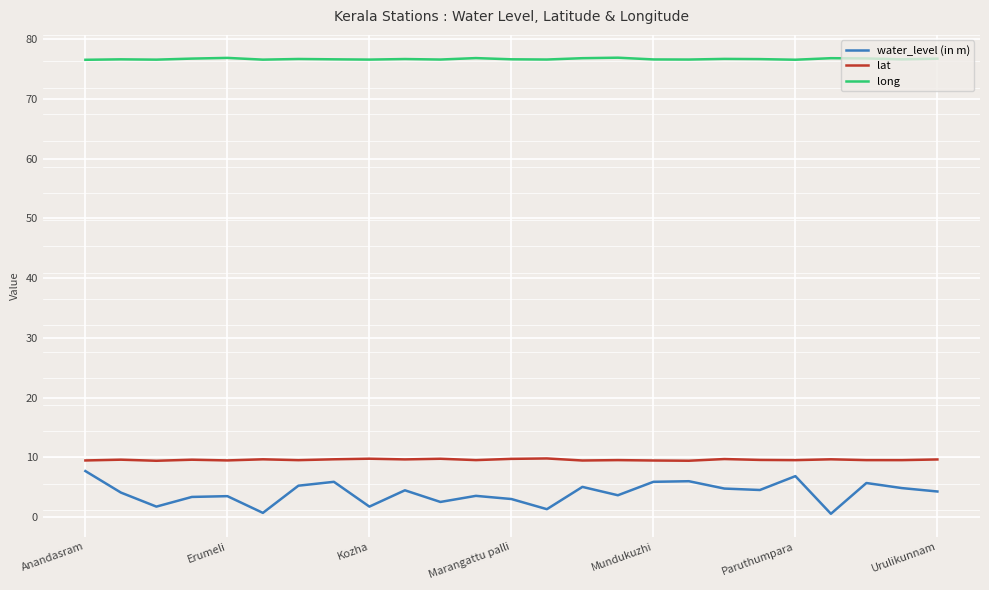

True or false: lat and water_level (in m) cross at least once.

False